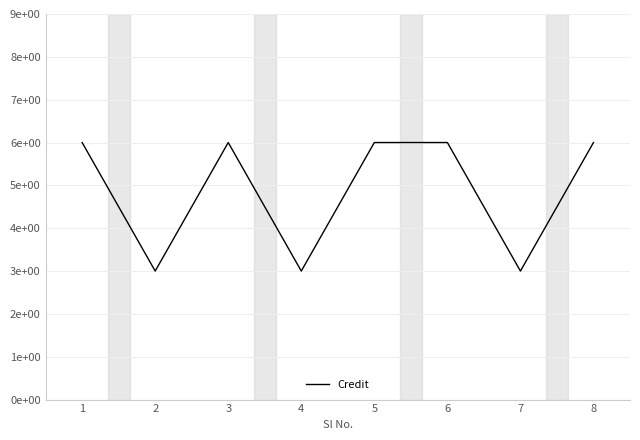

Reading right to left, what are all the values shown in this chart?

8=6	7=3	6=6	5=6	4=3	3=6	2=3	1=6